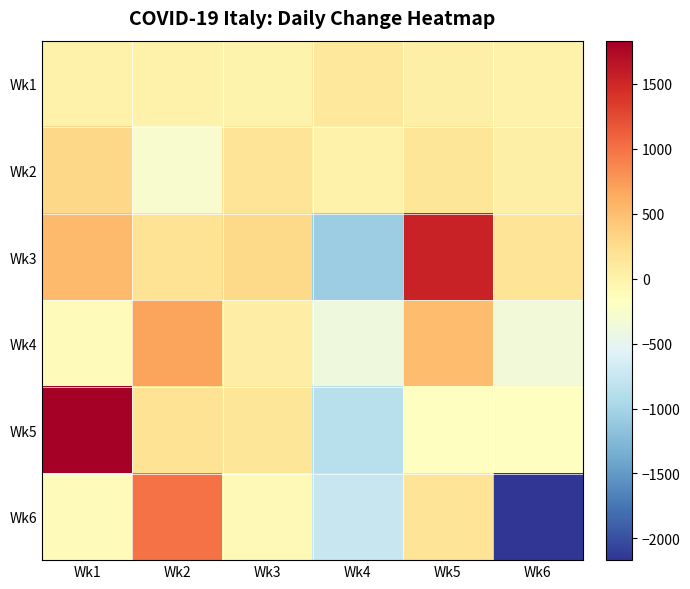

What is the total value across all series at Wk1?

2403